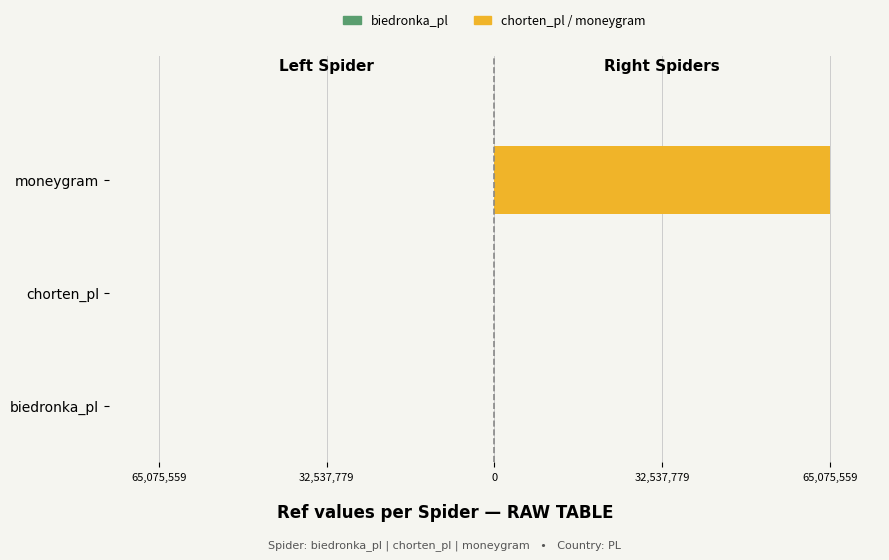

Which series has the largest range (max minus min)?

chorten_pl / moneygram